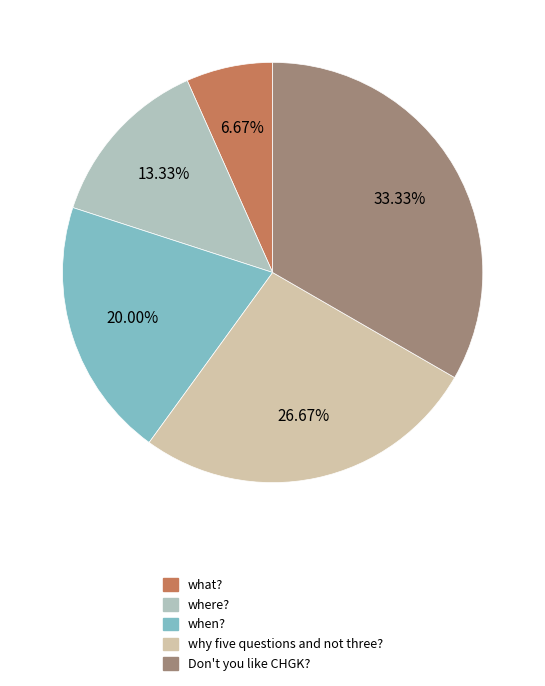

Is there a majority slice in this chart?

No